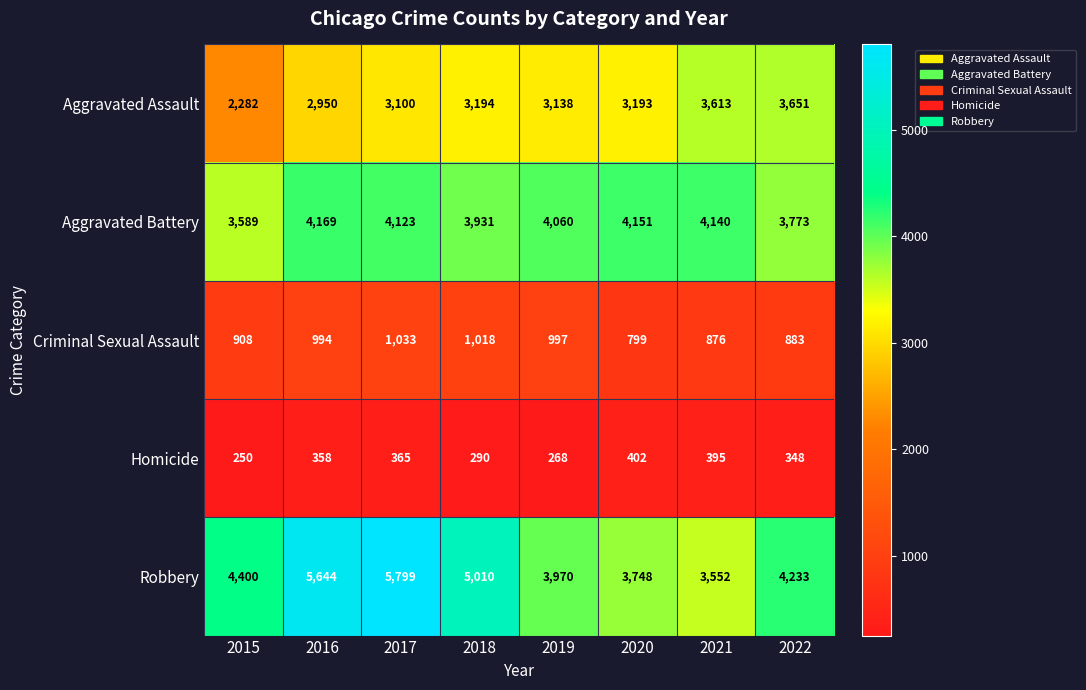

What is the minimum value shown in the chart?

250